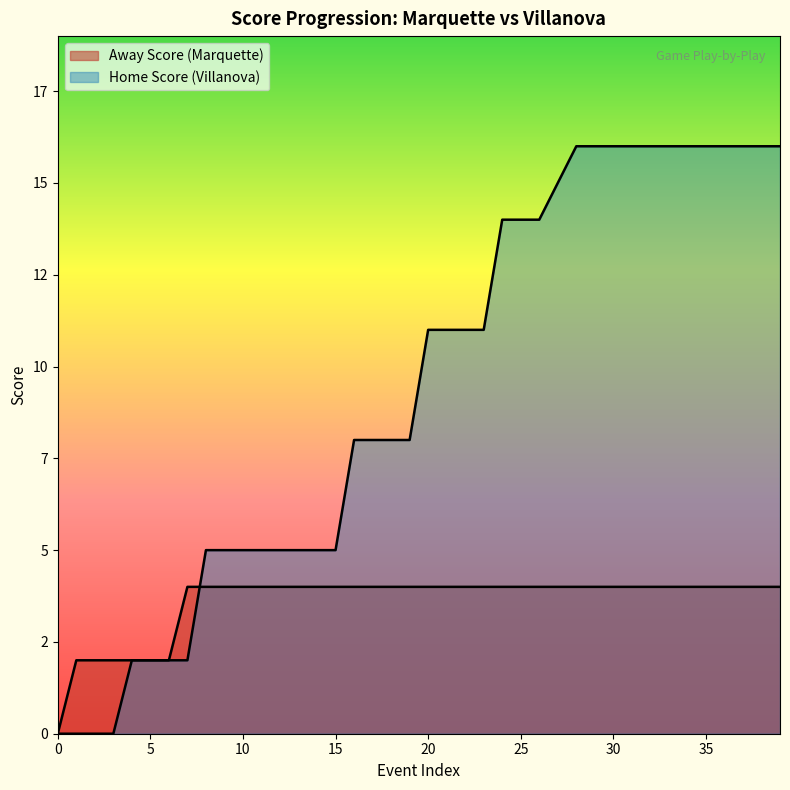

Does the chart display data point markers on the line(s)?

No